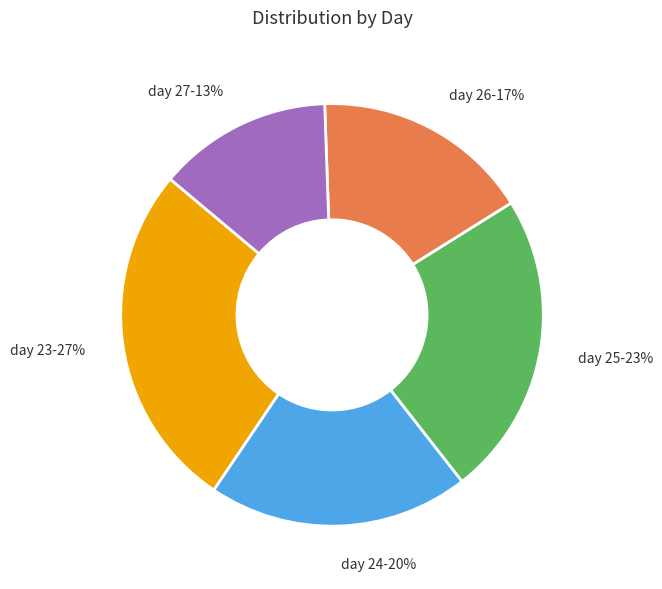

True or false: day 26-17% accounts for 17% of the total.

True